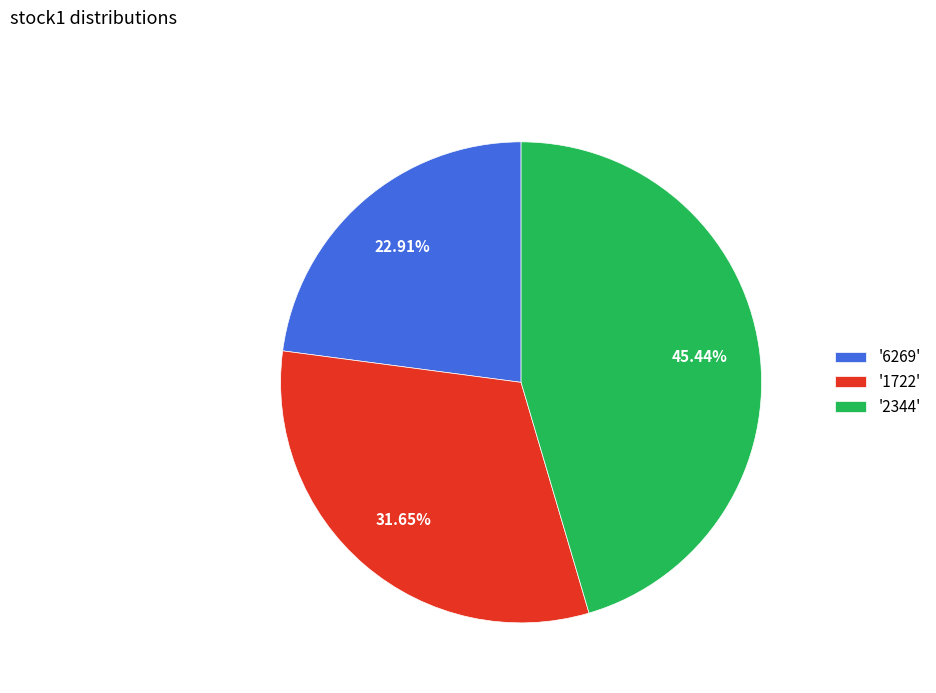

Rank the categories by value from highest to lowest.

'2344', '1722', '6269'